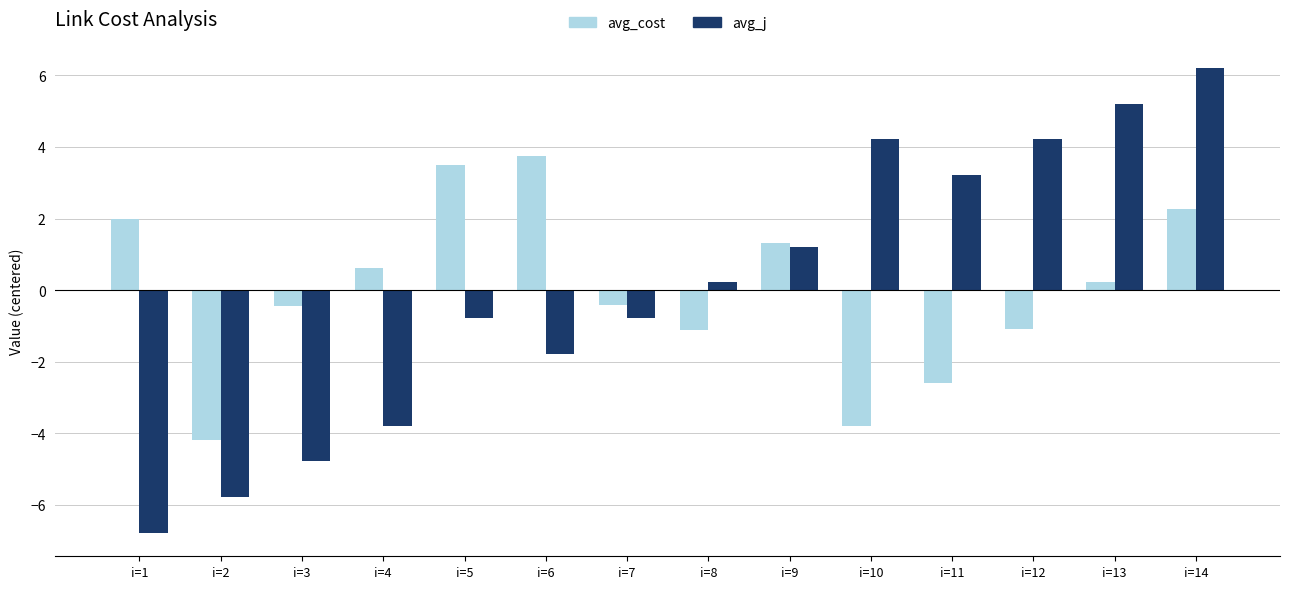

What is the total value across all series at i=3?

-5.2